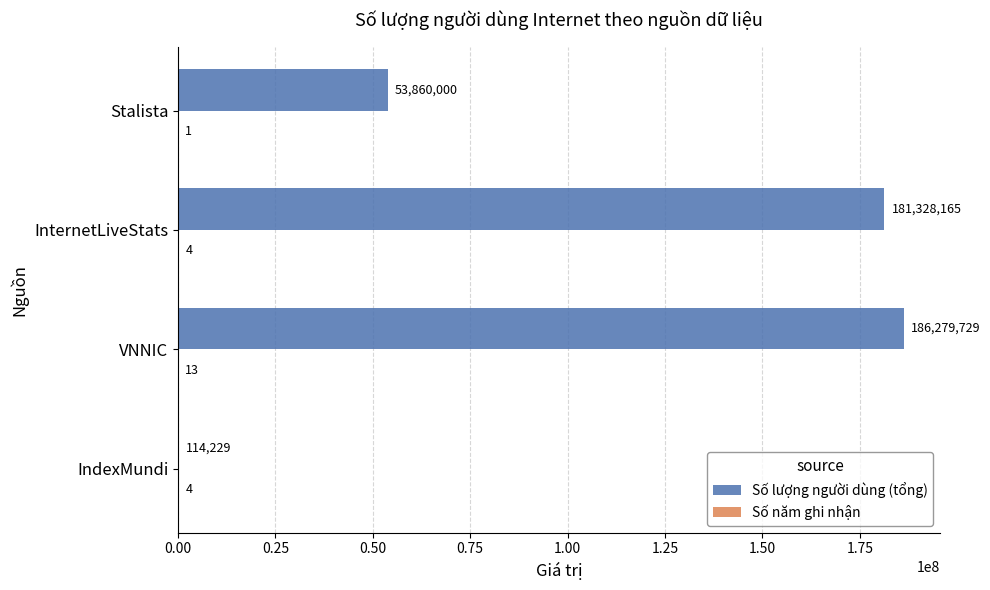

At which category does the chart reach its peak across all series?

VNNIC